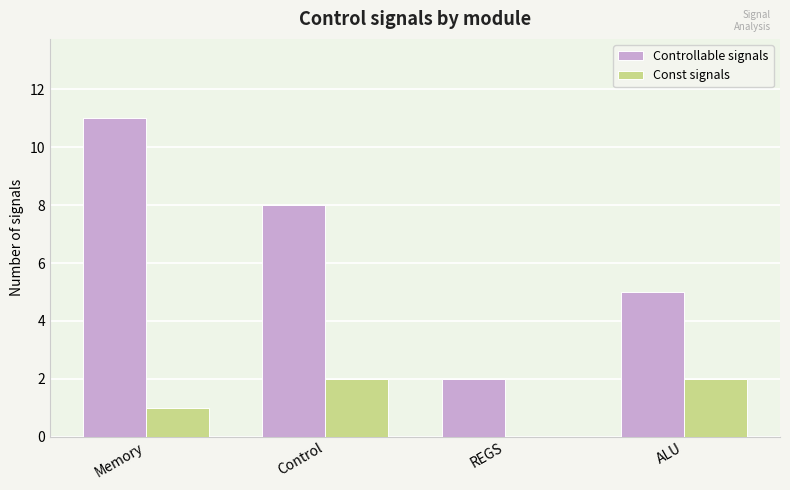

Which series has the largest total across all categories?

Controllable signals